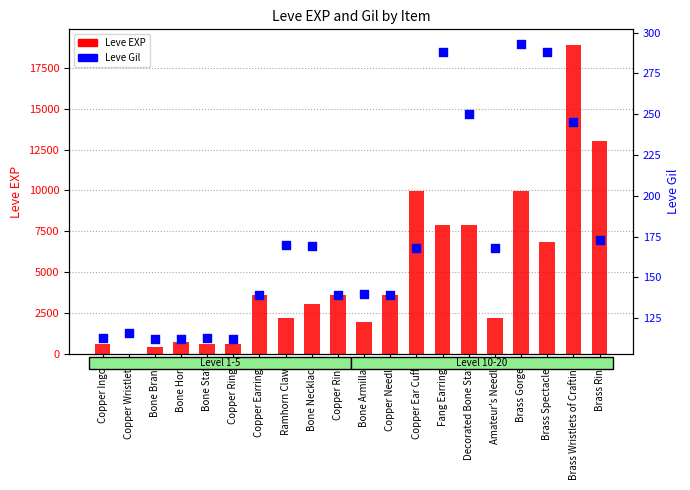

Is the value of Leve Gil at Brass Spectacles greater than the value of Leve EXP at Brass Gorget?

No